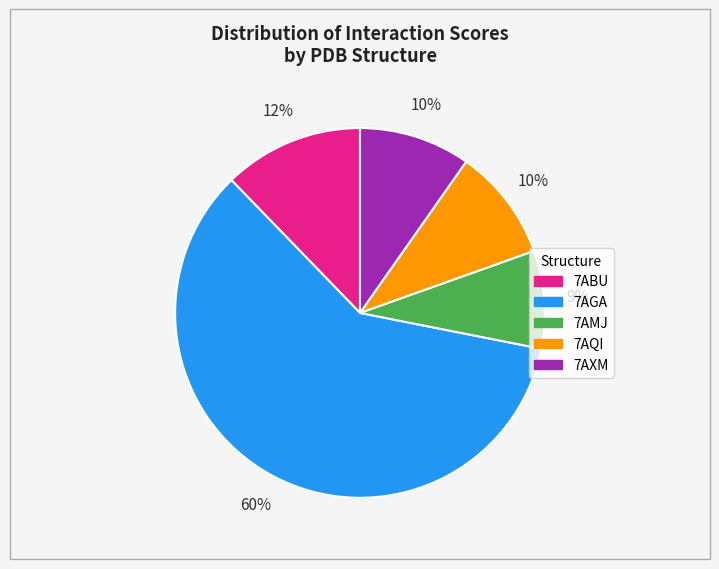

To the nearest percent, what is the average slice percentage?

20%